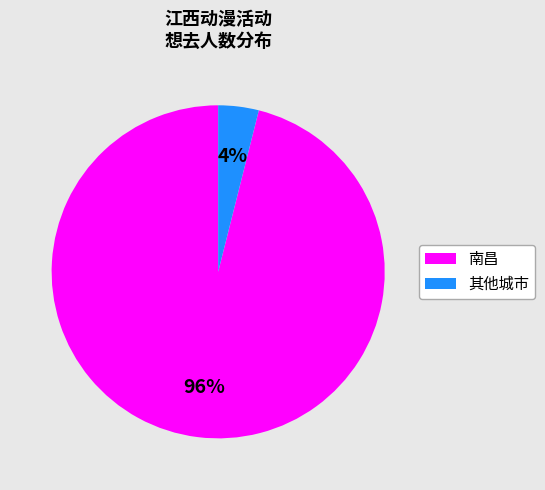

Does any single category account for the majority?

Yes